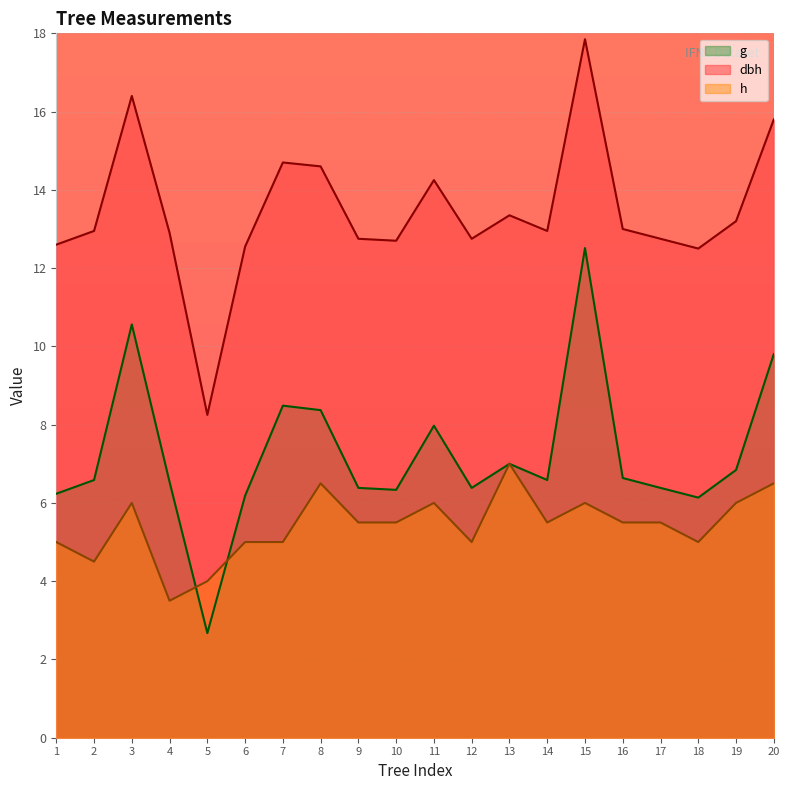

Which series has the largest range (max minus min)?

g